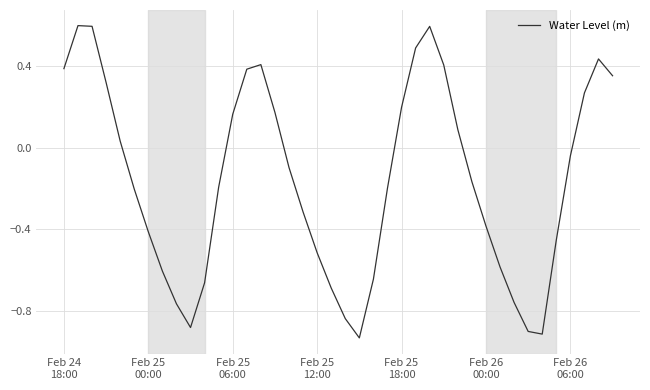

How many values are below 0?

23